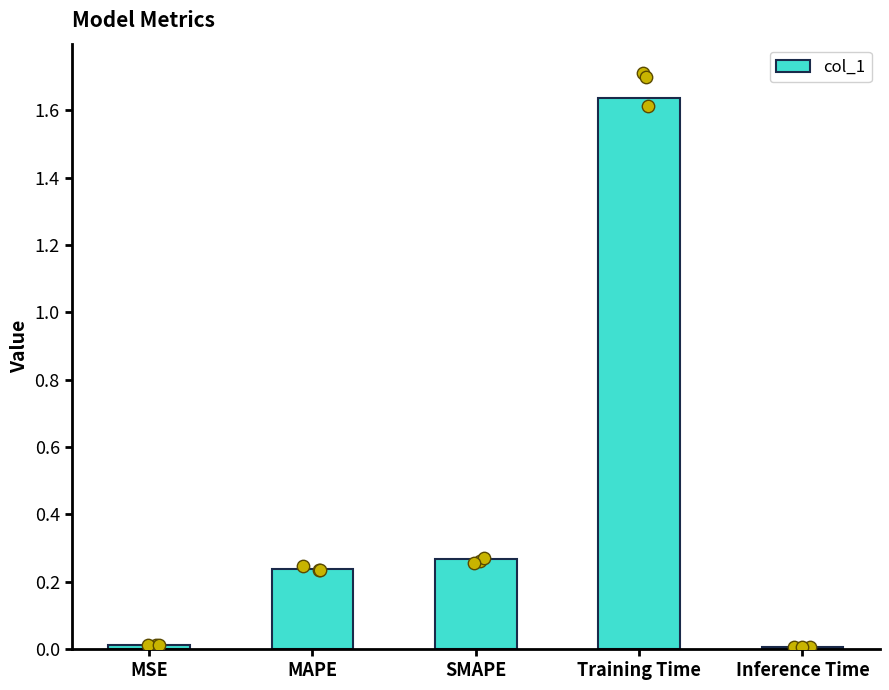

What is the change in value from MSE to Training Time?

+1.6